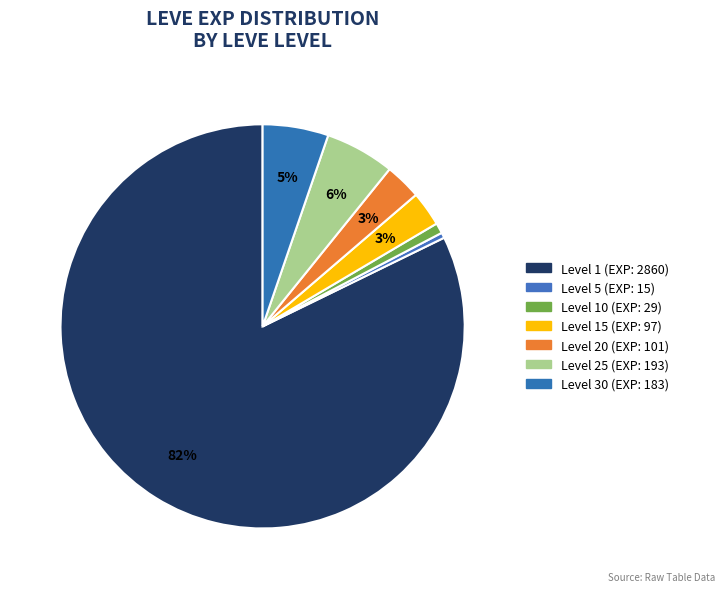

How many segments does this pie chart have?

7